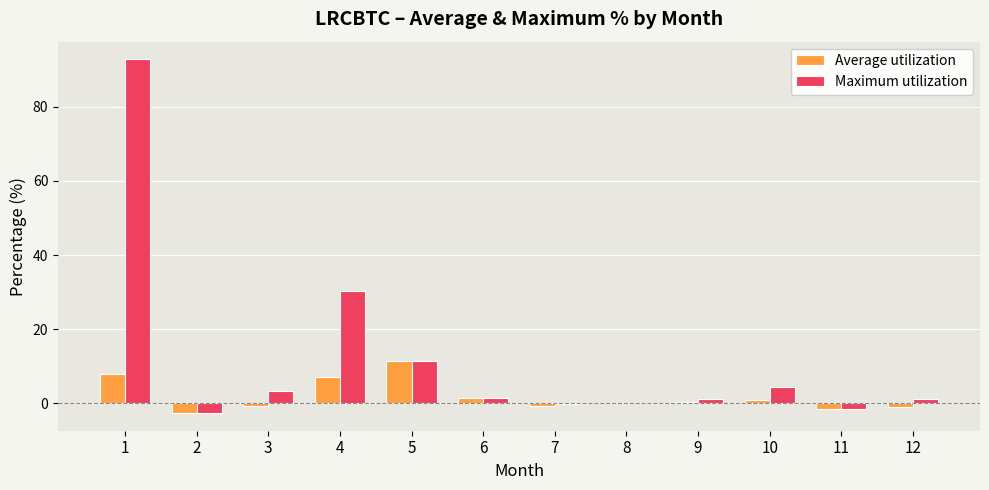

What is the sum of the Maximum utilization values at 5 and 1?

104.2